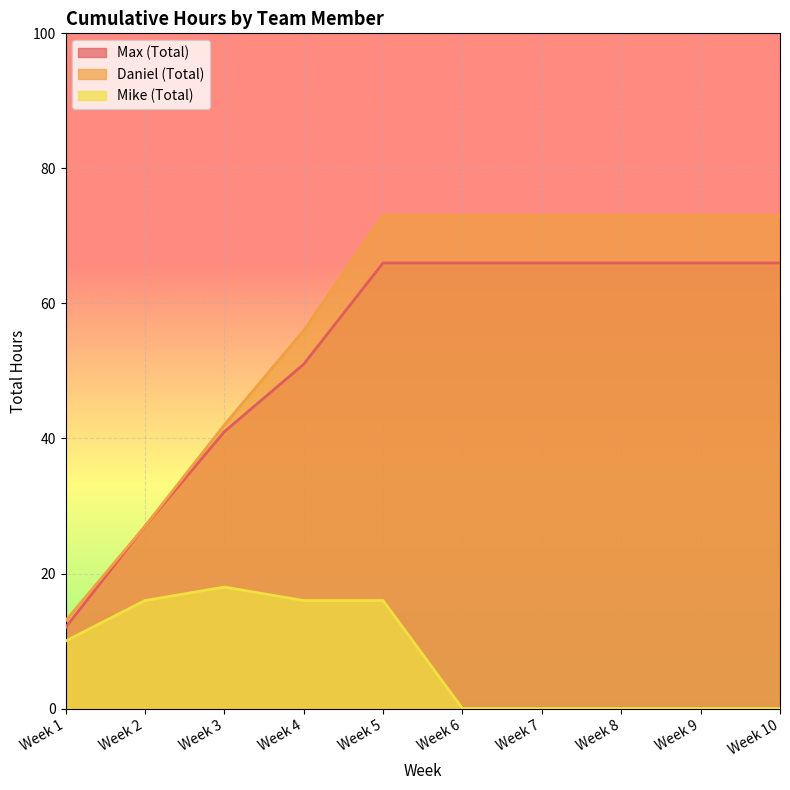

Which category has the lowest value in the Max (Total) series?

Week 1